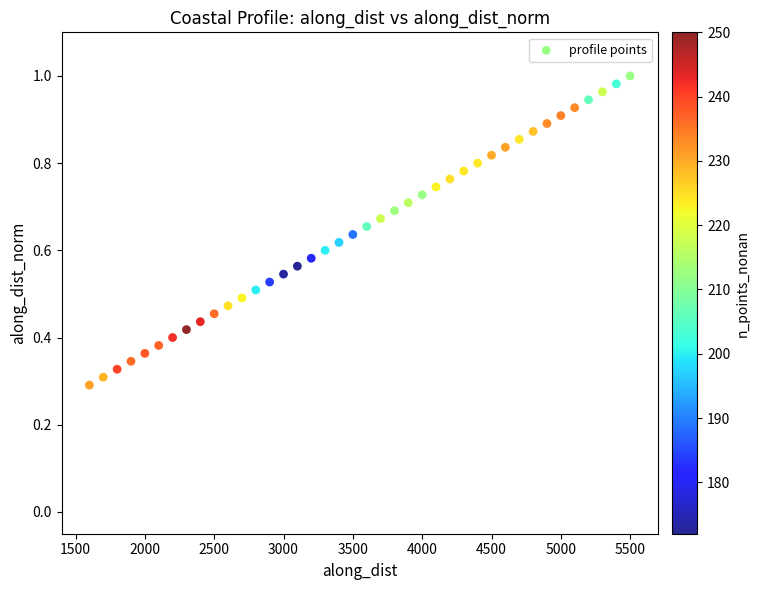

What is the range of X values (max minus min)?

3899.8